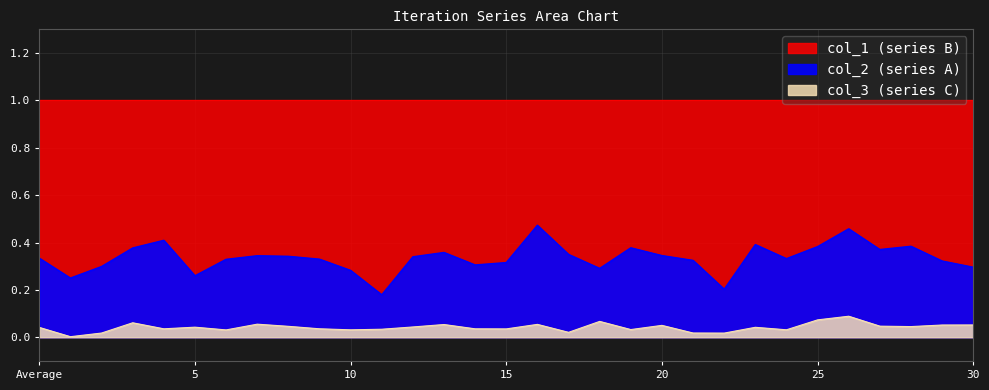

What position from the left is 21?

22